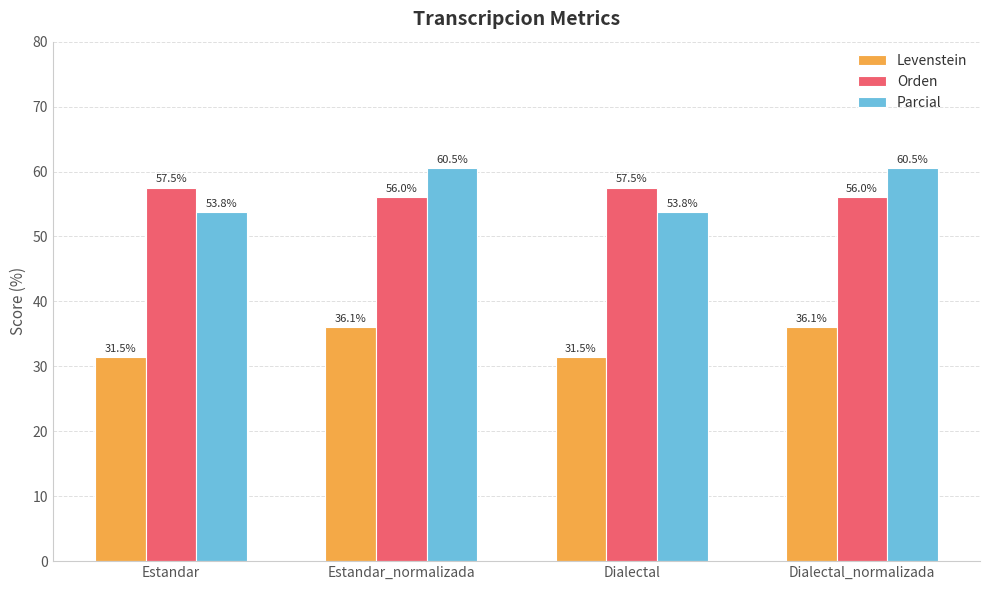

What is the smallest value displayed?

31.5